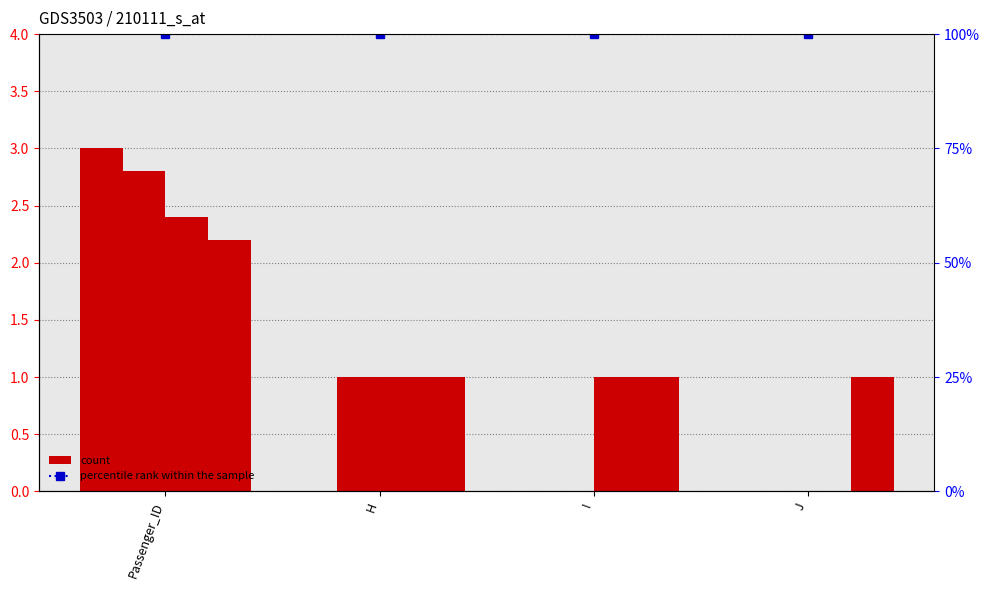

Which has a higher value, Passenger_ID or I?

Passenger_ID